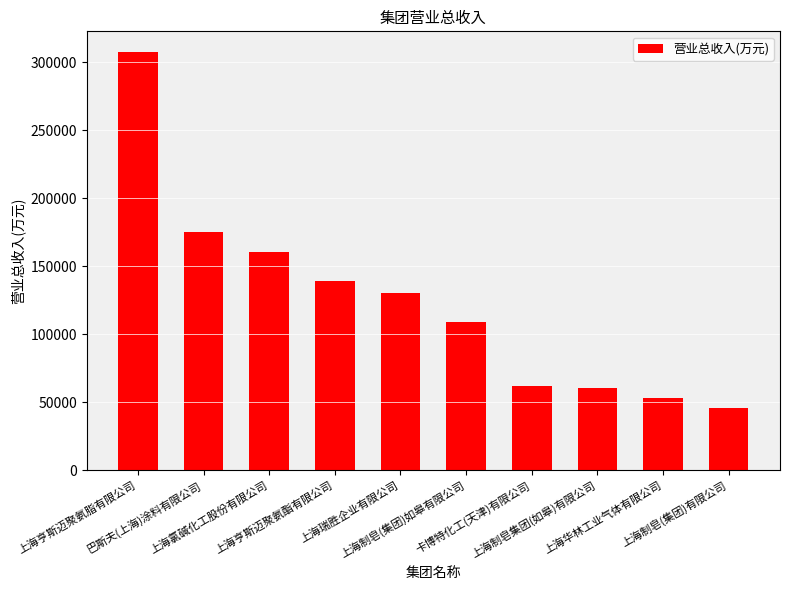

What is the ratio of the value at 上海亨斯迈聚氨脂有限公司 to the value at 上海华林工业气体有限公司?

5.8